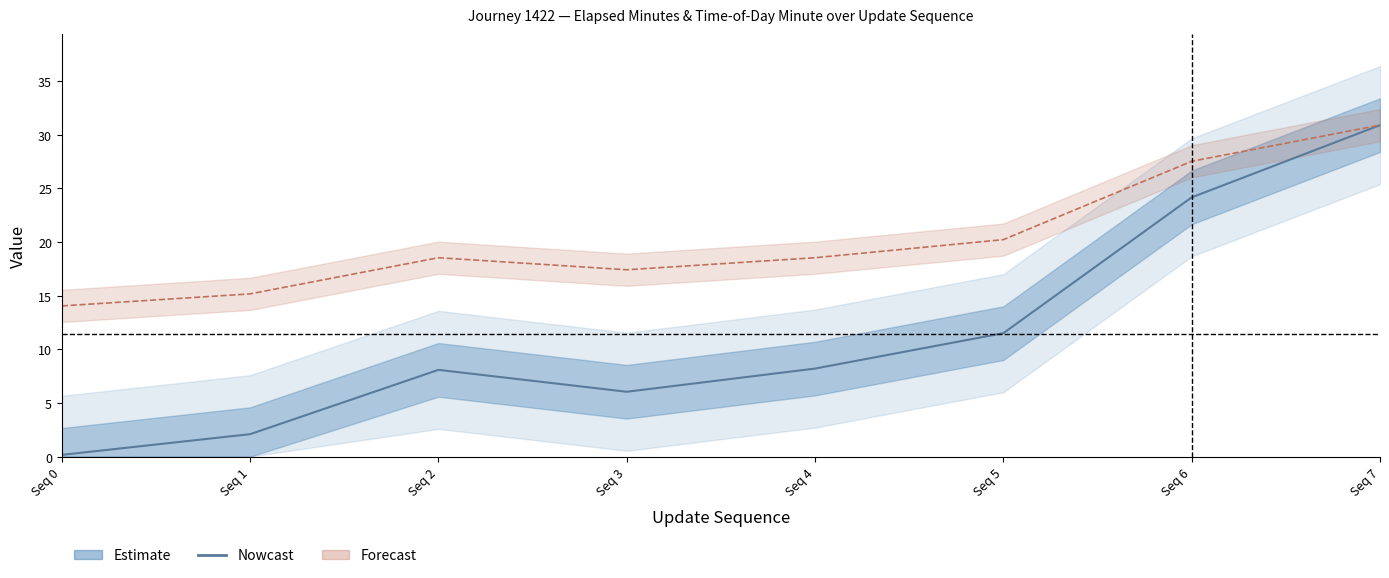

What is the difference between the maximum and second lowest values?

28.8